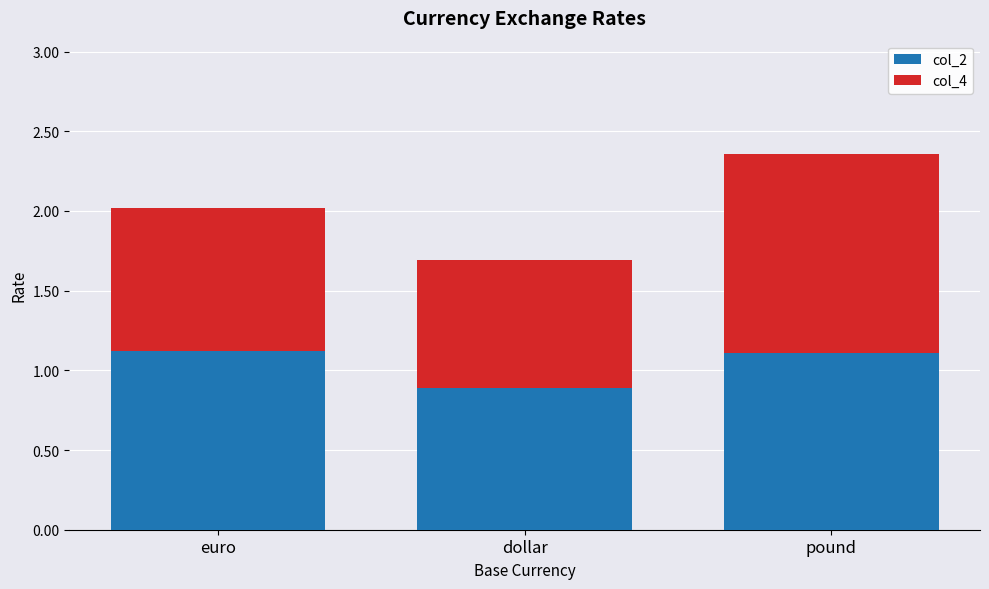

Read the col_2 value at pound.

1.1